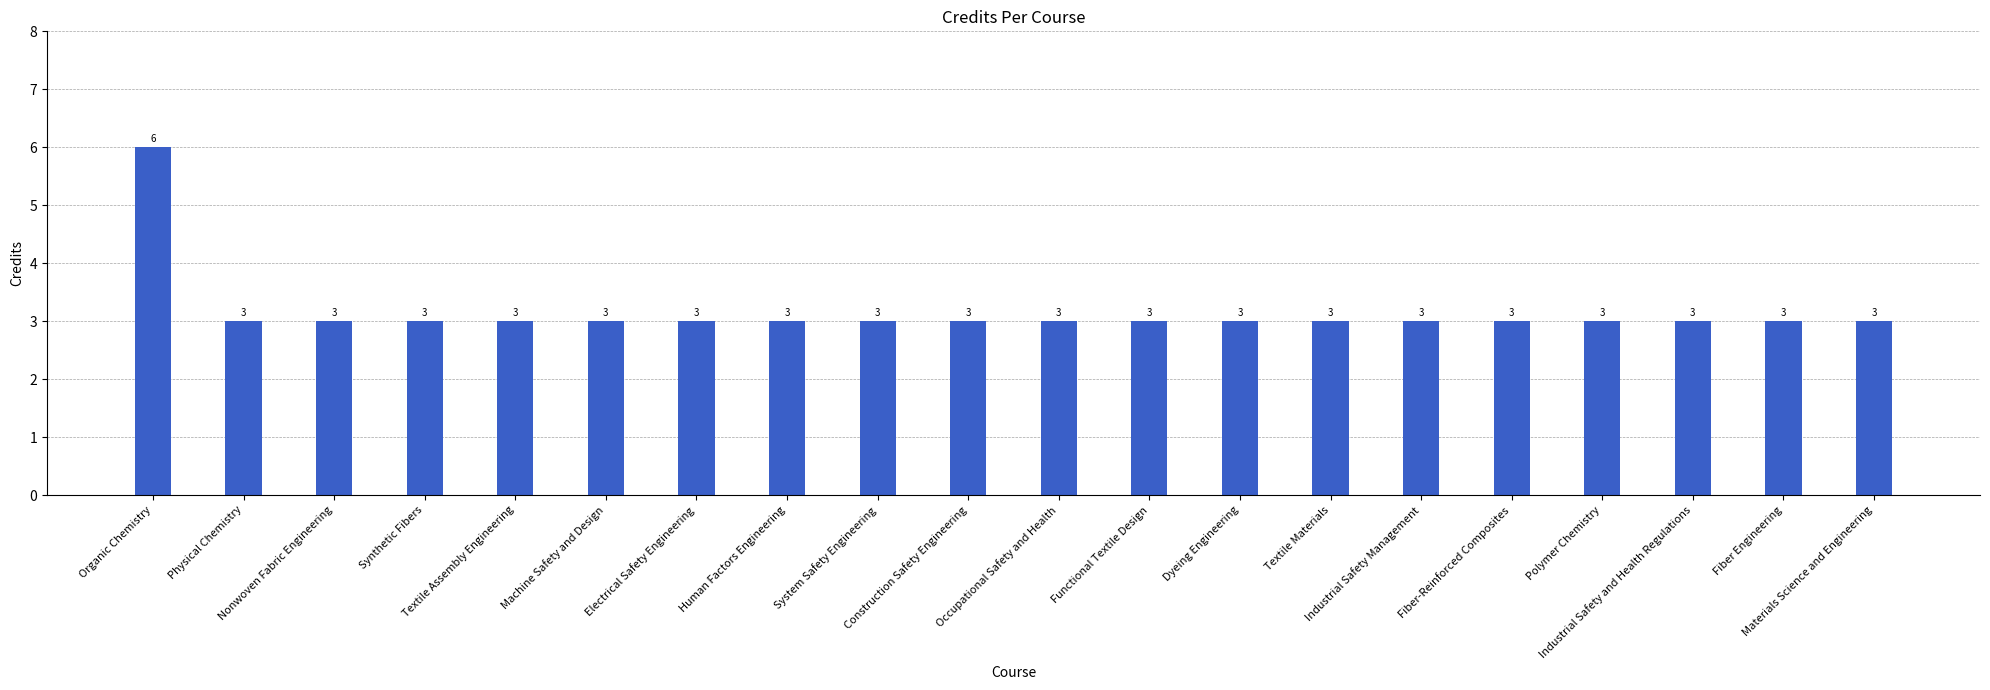

What is the minimum value shown in the chart?

3